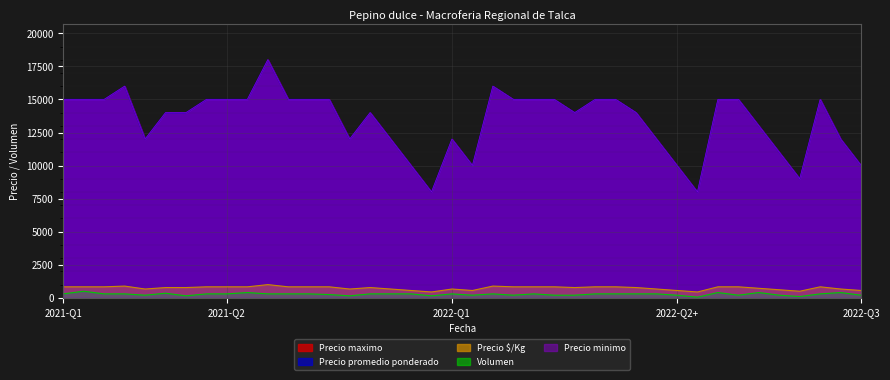

At which label does Precio minimo first exceed 15000?

2021-02-08